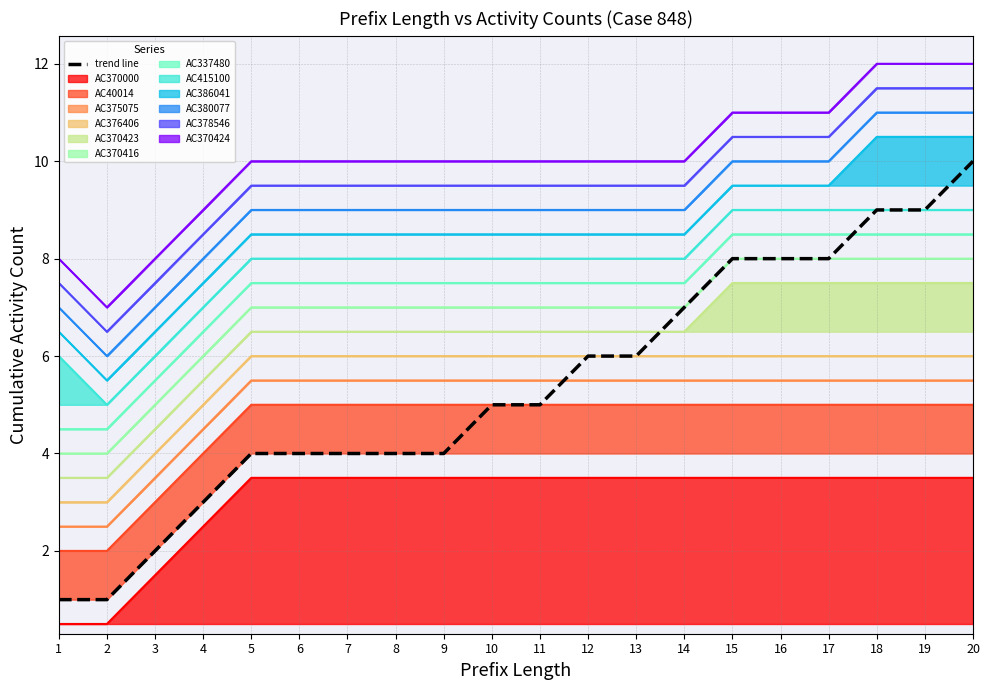

Rank the categories by value from lowest to highest.

1, 2, 3, 4, 5, 6, 7, 8, 9, 10, 11, 12, 13, 14, 15, 16, 17, 18, 19, 20